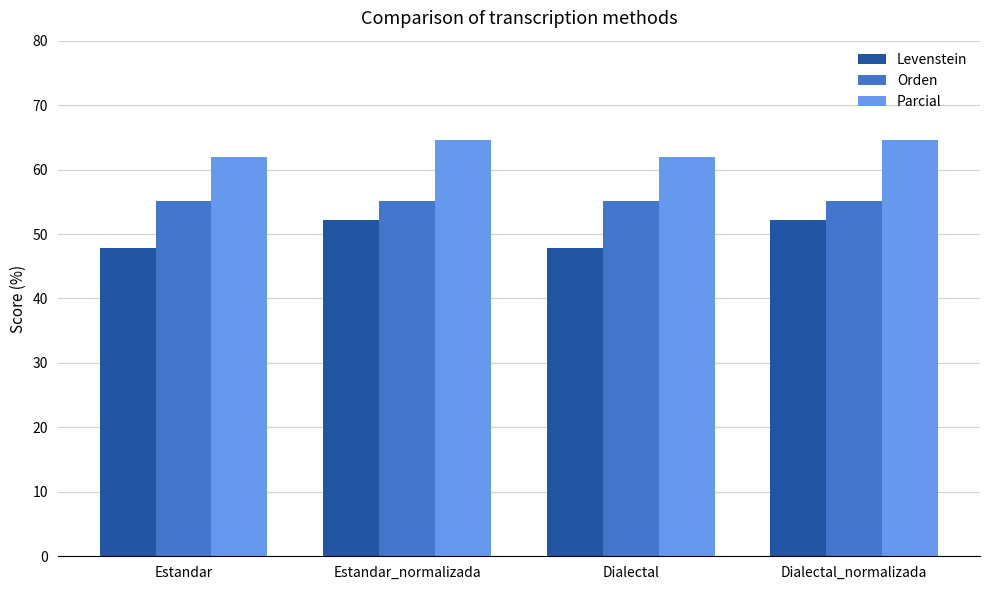

List the series in order of their overall mean, highest first.

Parcial, Orden, Levenstein